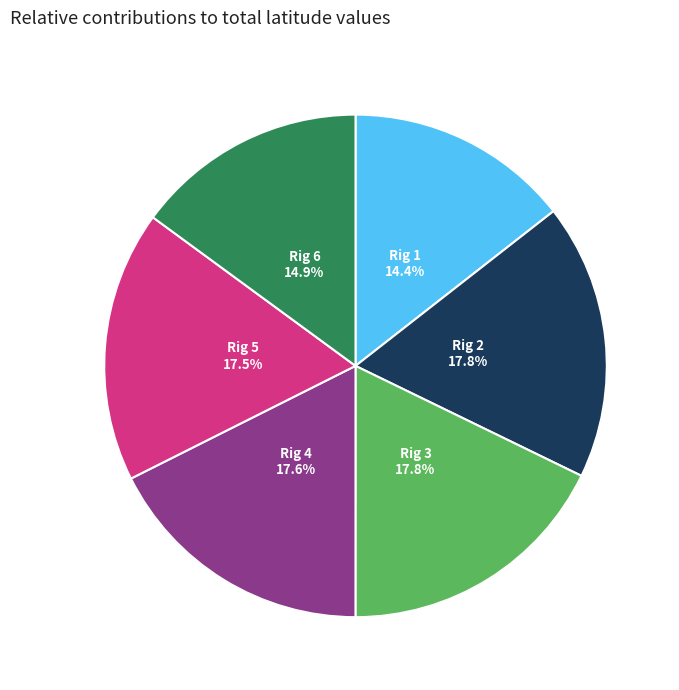

Does any single category account for the majority?

No